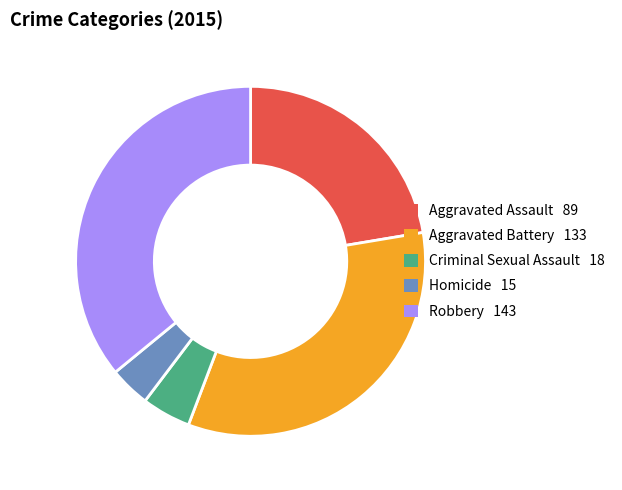

Count the number of slices in the pie.

5